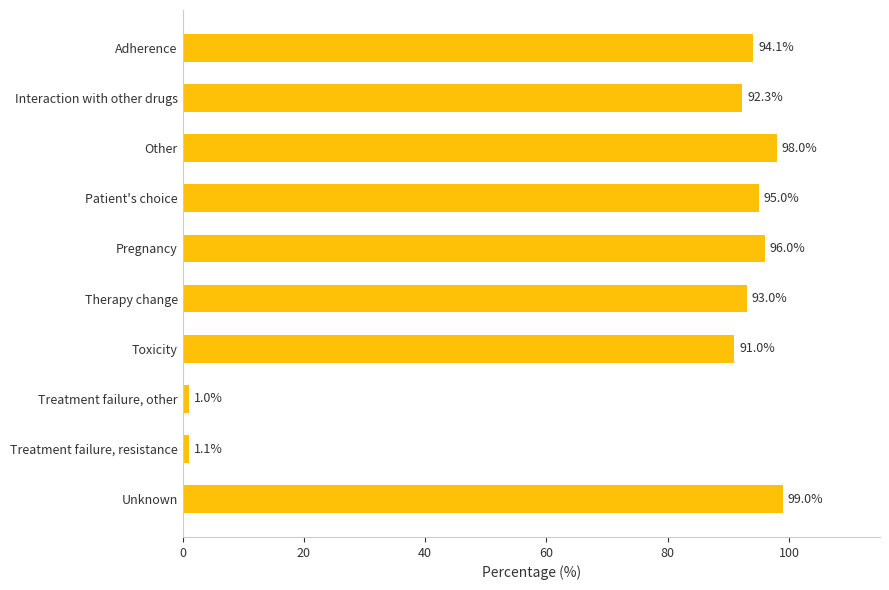

What is the sum of the values at Therapy change and Other?

191.0